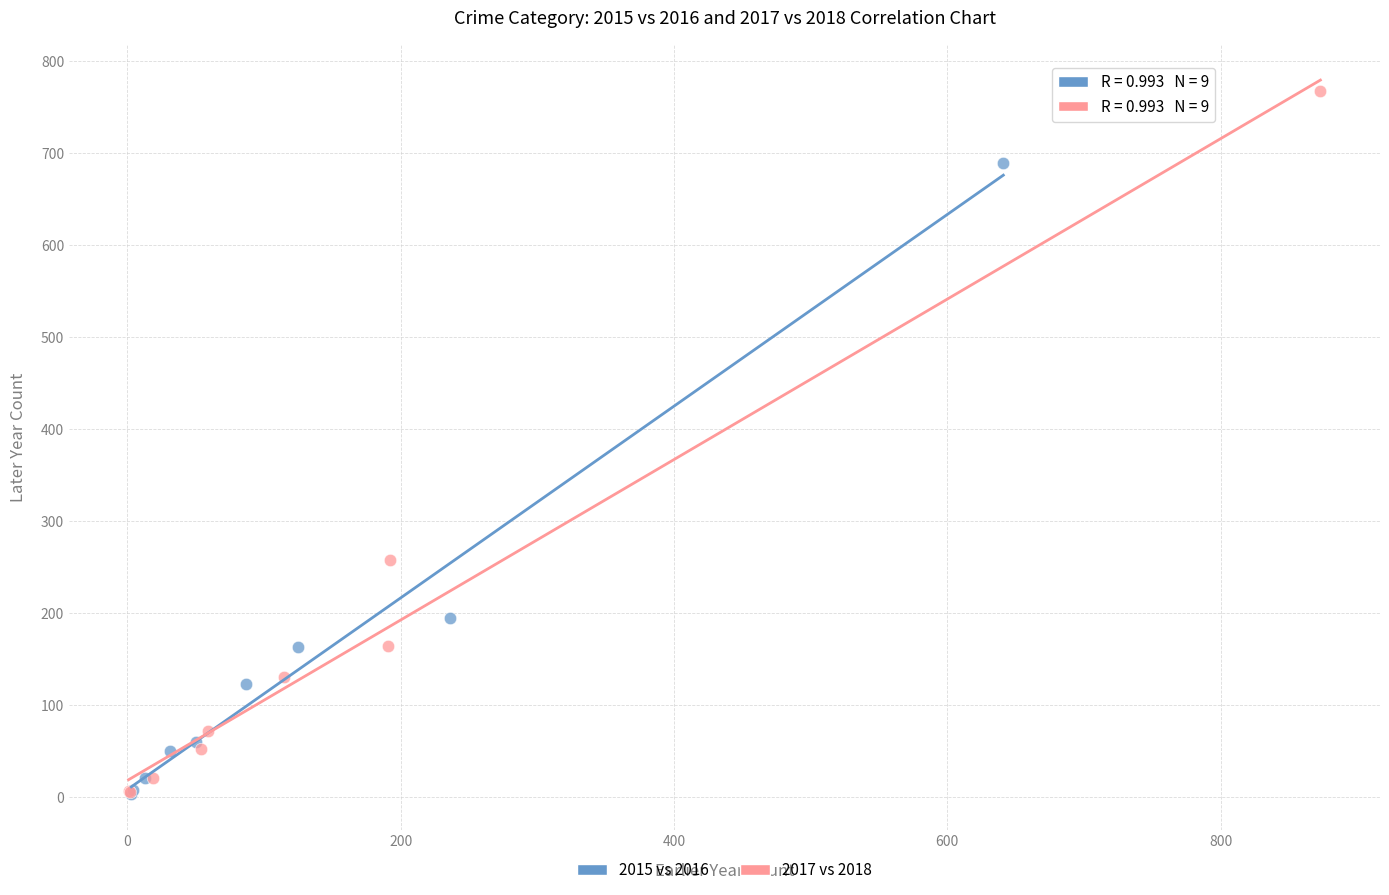

Which series has the largest Y range (max minus min)?

2017 vs 2018